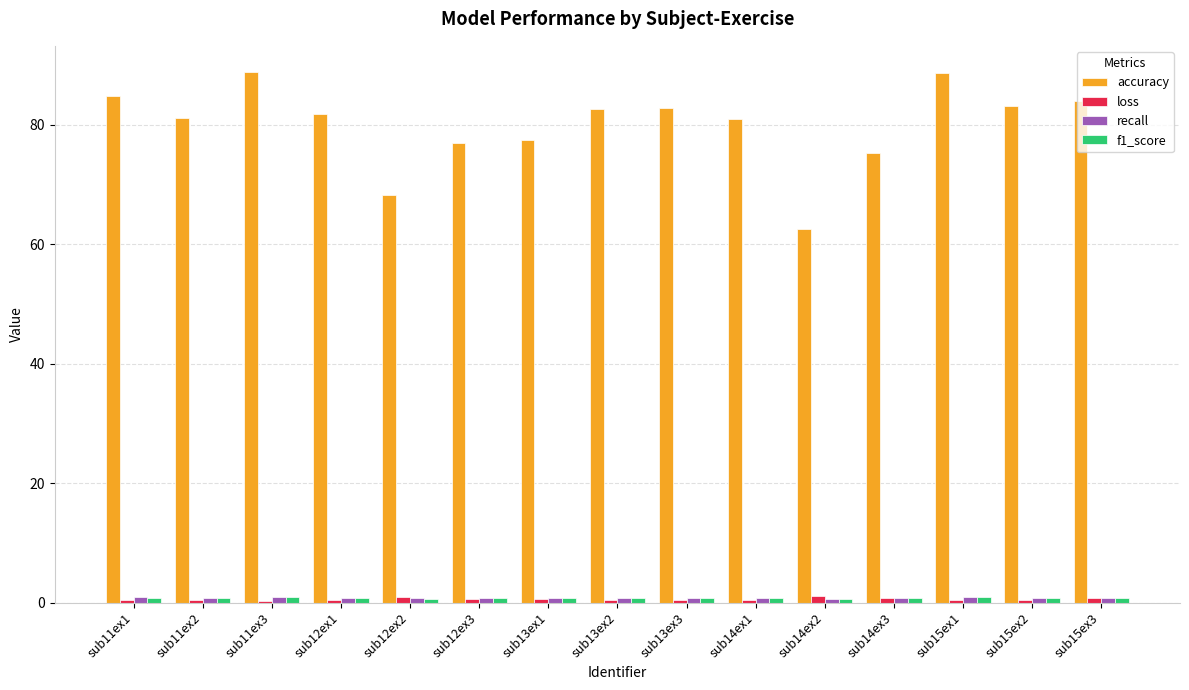

Which series has the largest range (max minus min)?

accuracy